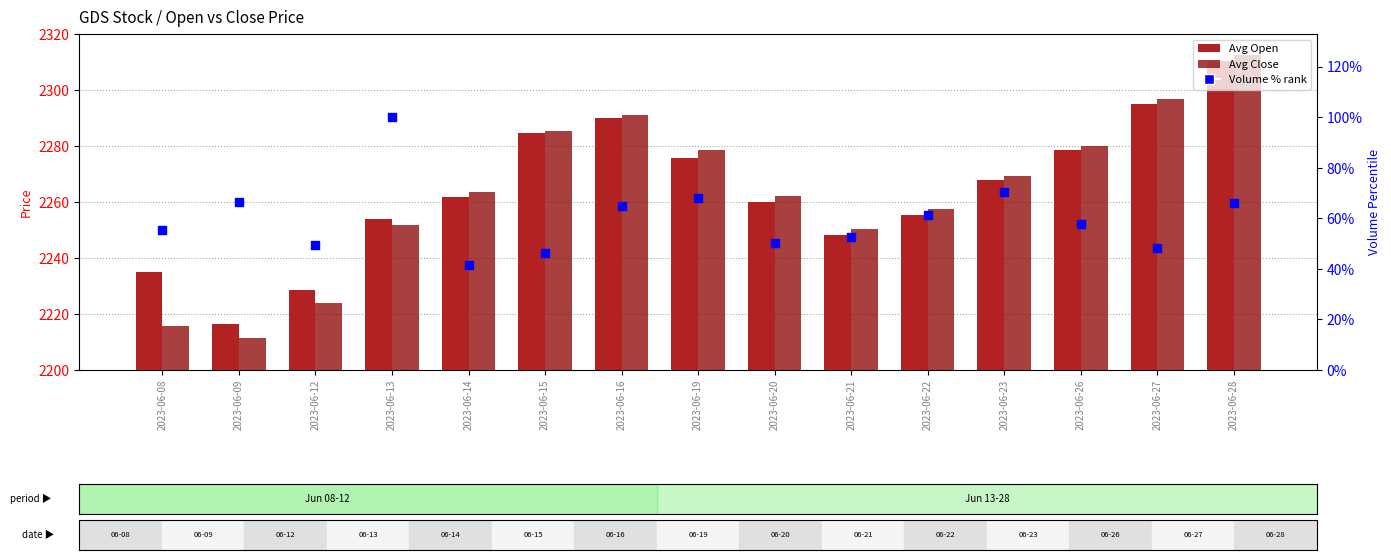

At which category is the sum across all series the highest?

2023-06-28